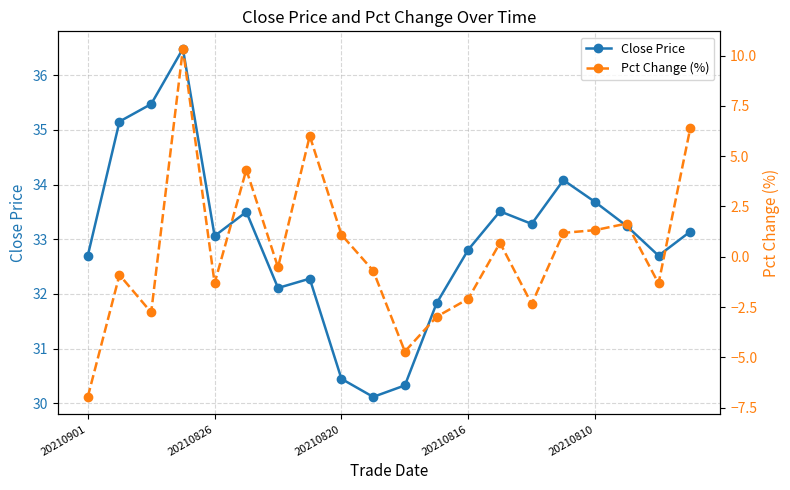

Does the chart display data point markers on the line(s)?

Yes